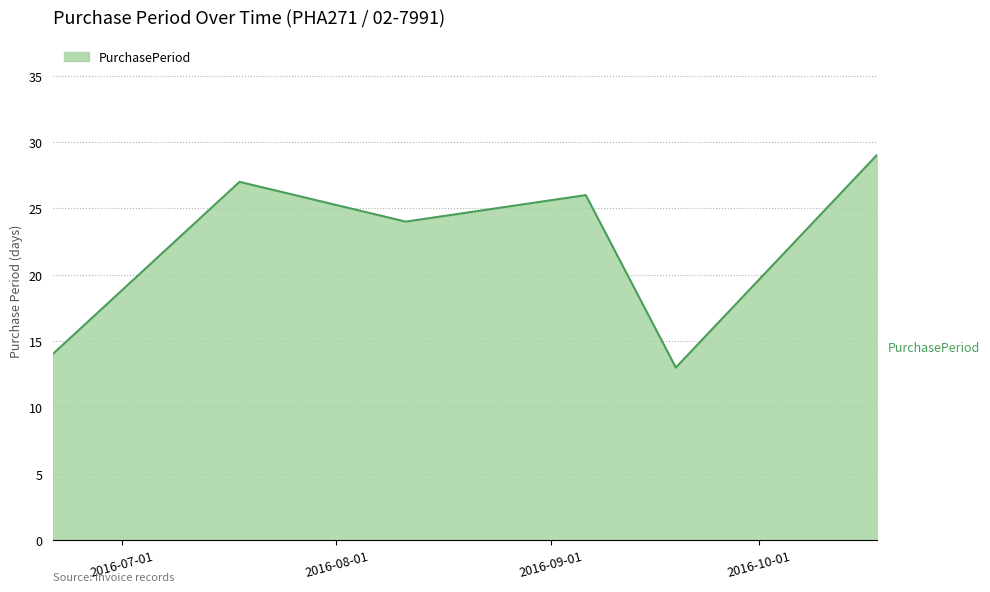

What is the minimum value shown in the chart?

13